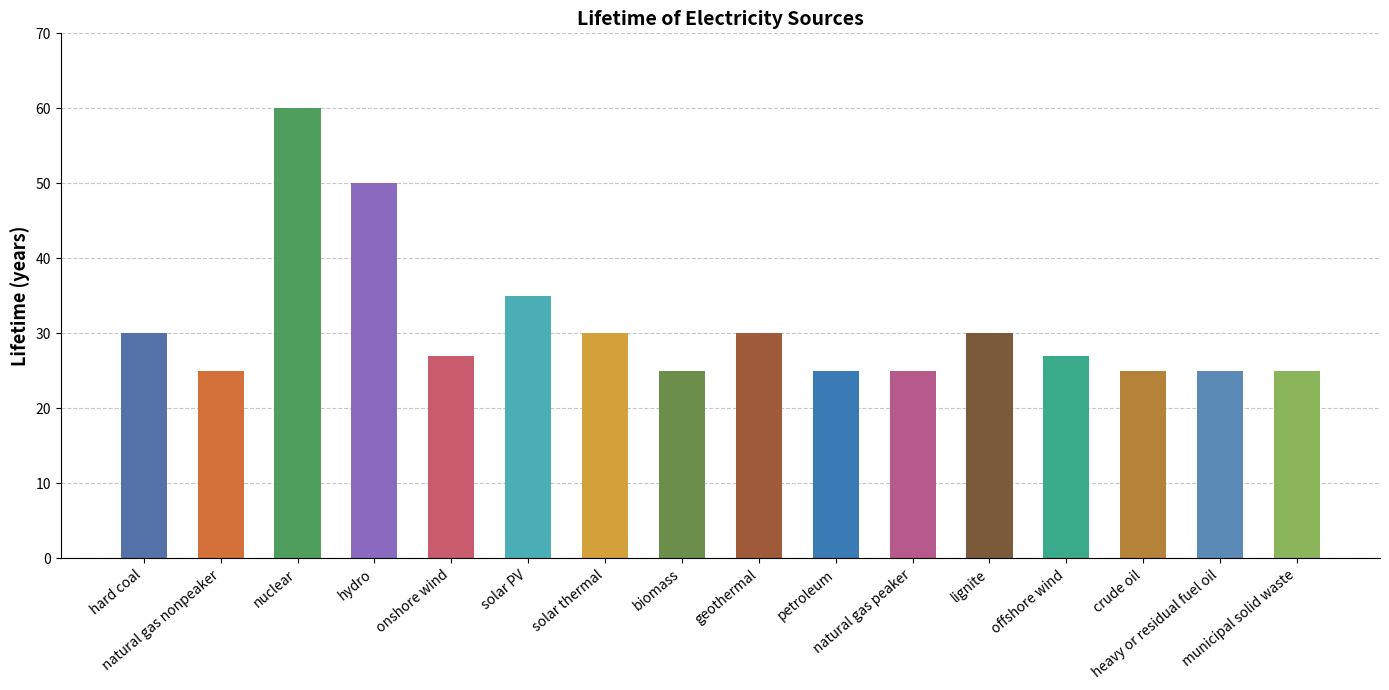

What is the sum of the values at heavy or residual fuel oil and nuclear?

85